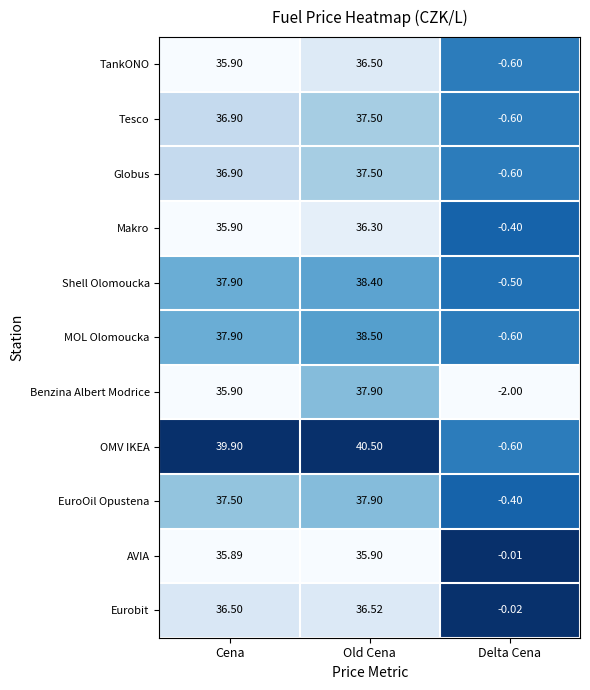

Which series has the widest spread of values?

OMV IKEA